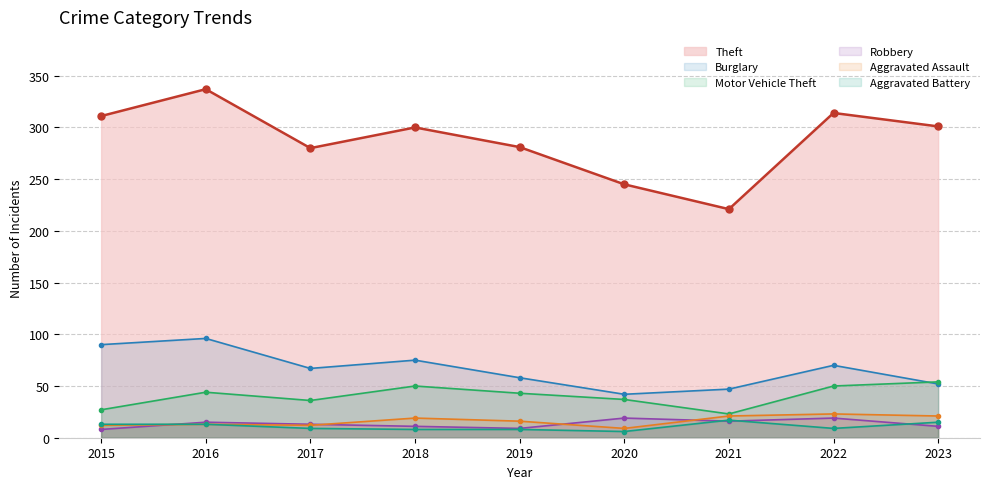

At which label does Burglary reach its minimum?

2020